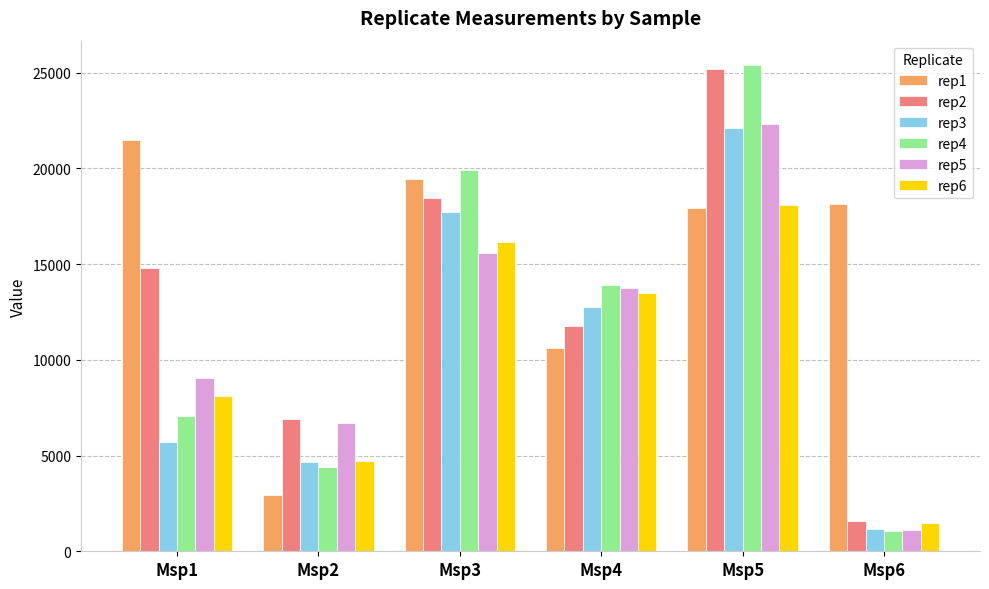

Is it true that rep3 equals 22118.1 at Msp5?

True